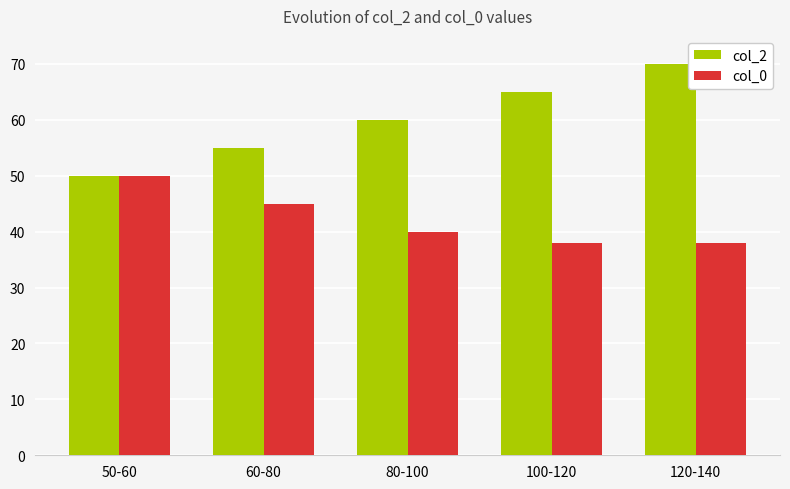

Reading left to right, what are all the values shown in this chart?

col_2: 50-60=50	60-80=55	80-100=60	100-120=65	120-140=70
col_0: 50-60=50	60-80=45	80-100=40	100-120=38	120-140=38